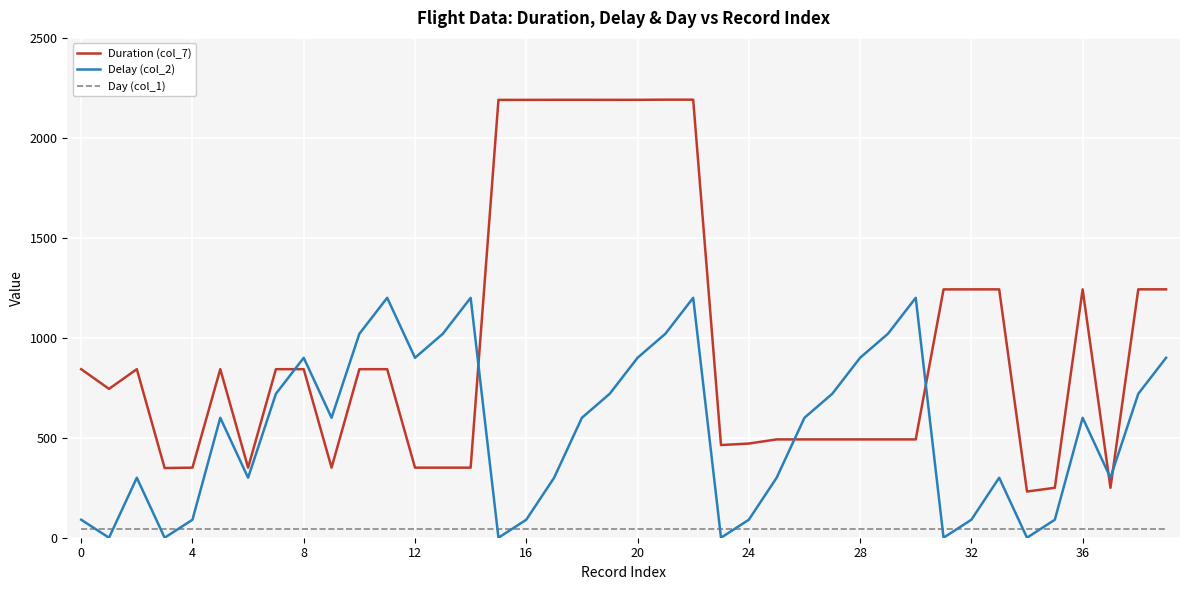

At how many categories does at least one series exceed 158?

40